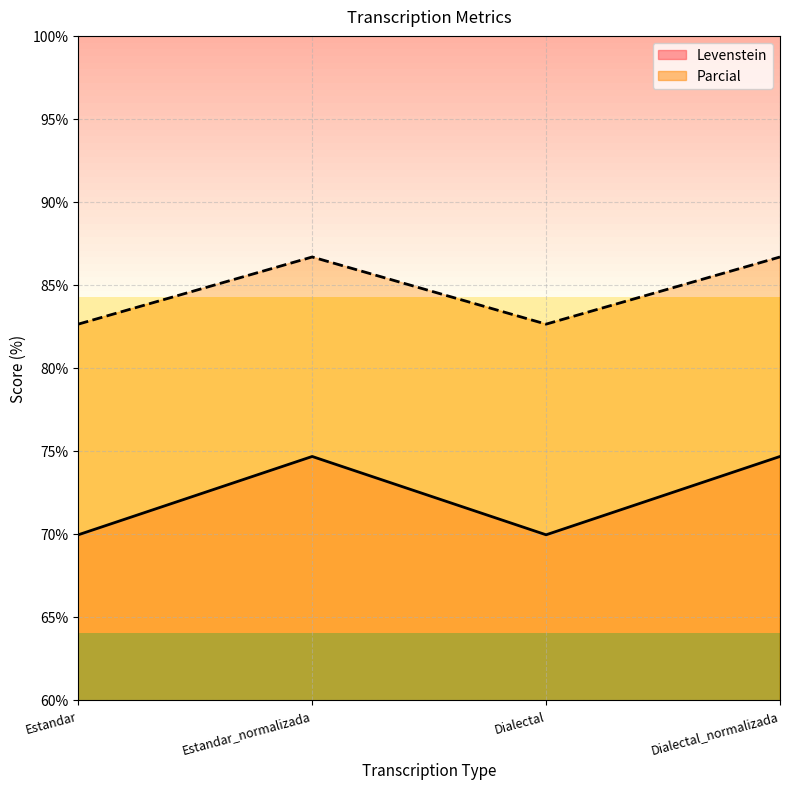

How many lines are shown in the chart?

2